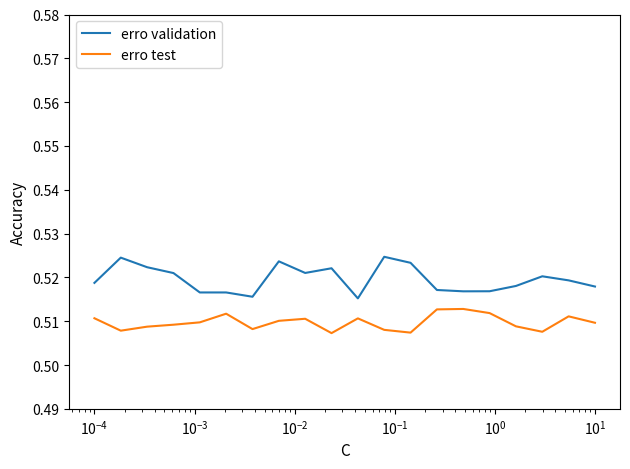

True or false: erro test and erro validation cross at least once.

False